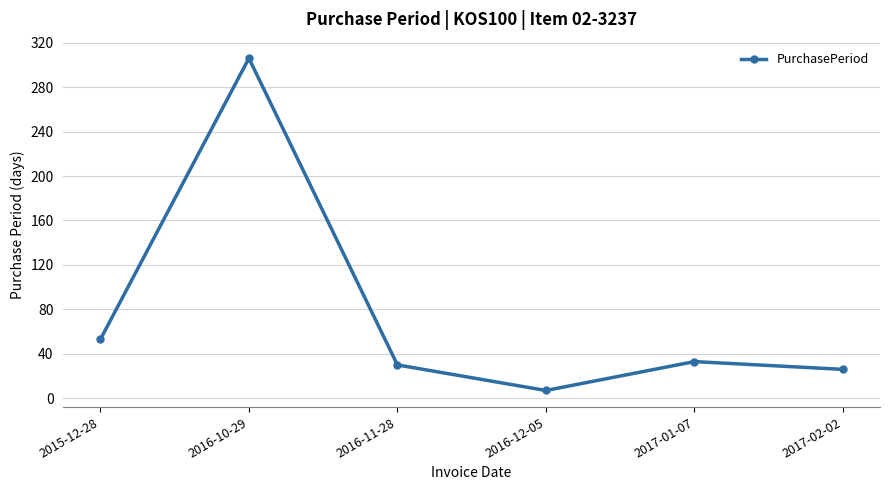

What is the value of the 4th point from the left?

7